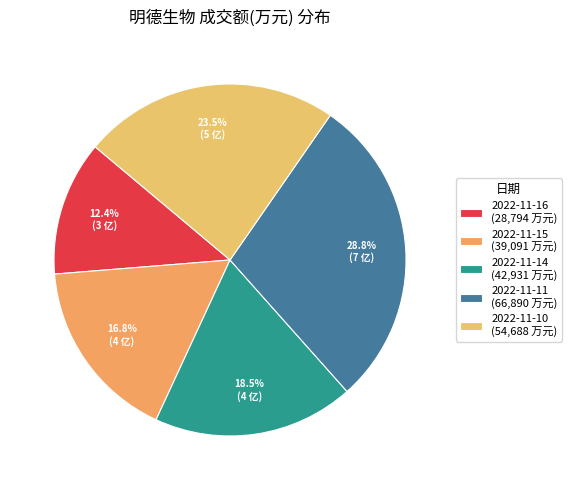

True or false: 2022-11-16 accounts for 12% of the total.

True